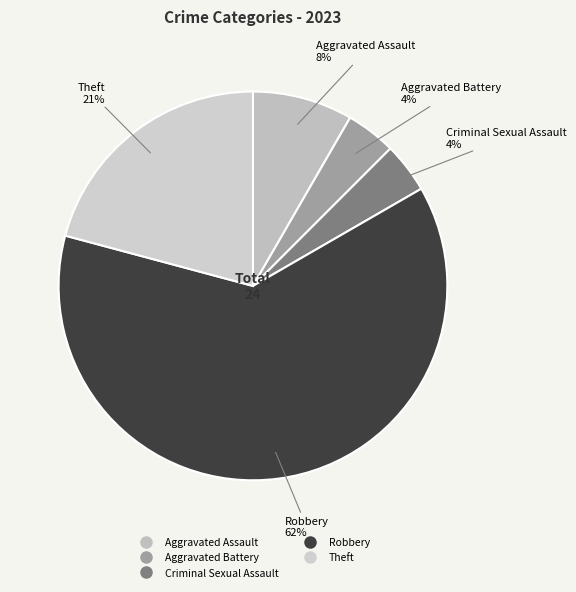

True or false: Criminal Sexual Assault accounts for 13% of the total.

False